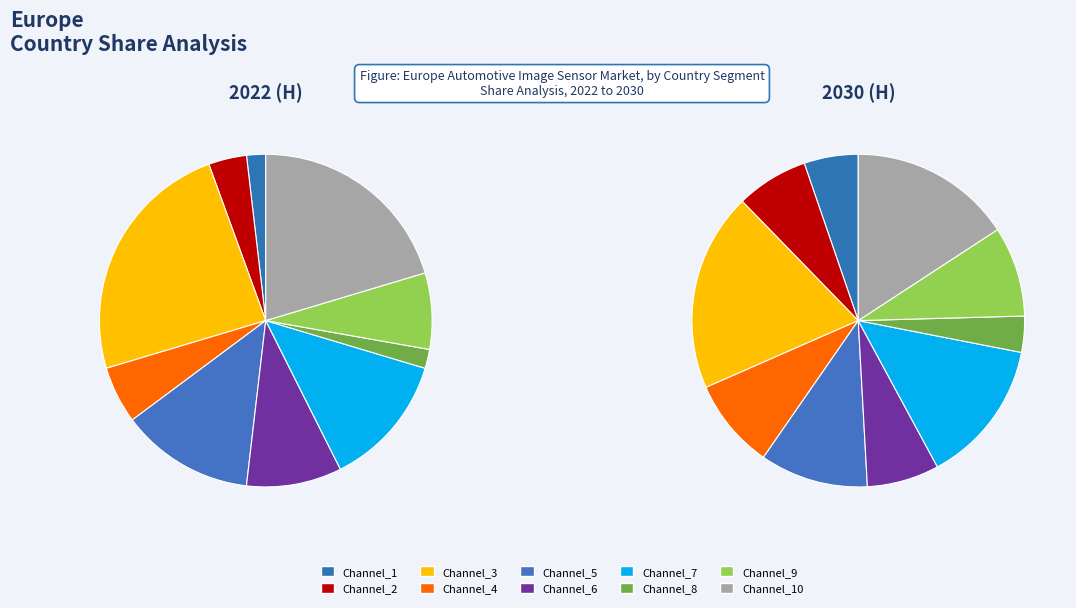

Does any single category account for the majority?

No